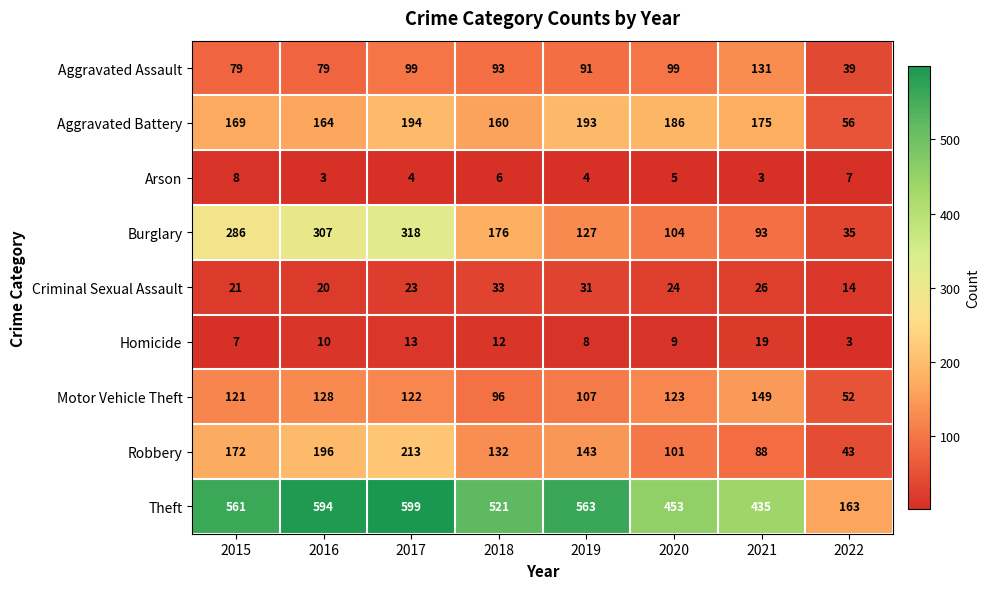

Which series changed the most between 2015 and 2022?

Theft